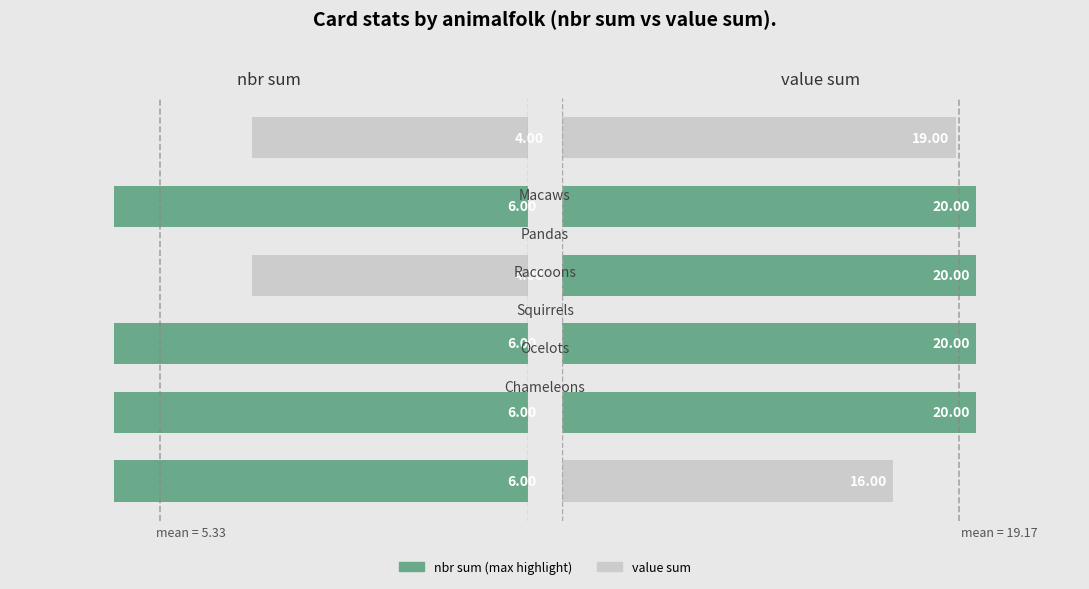

Which series has the widest spread of values?

value sum